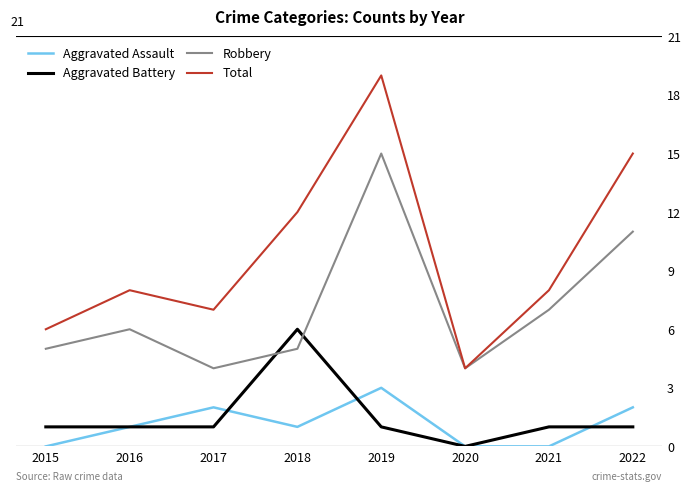

What is the sum of all Robbery values?

57